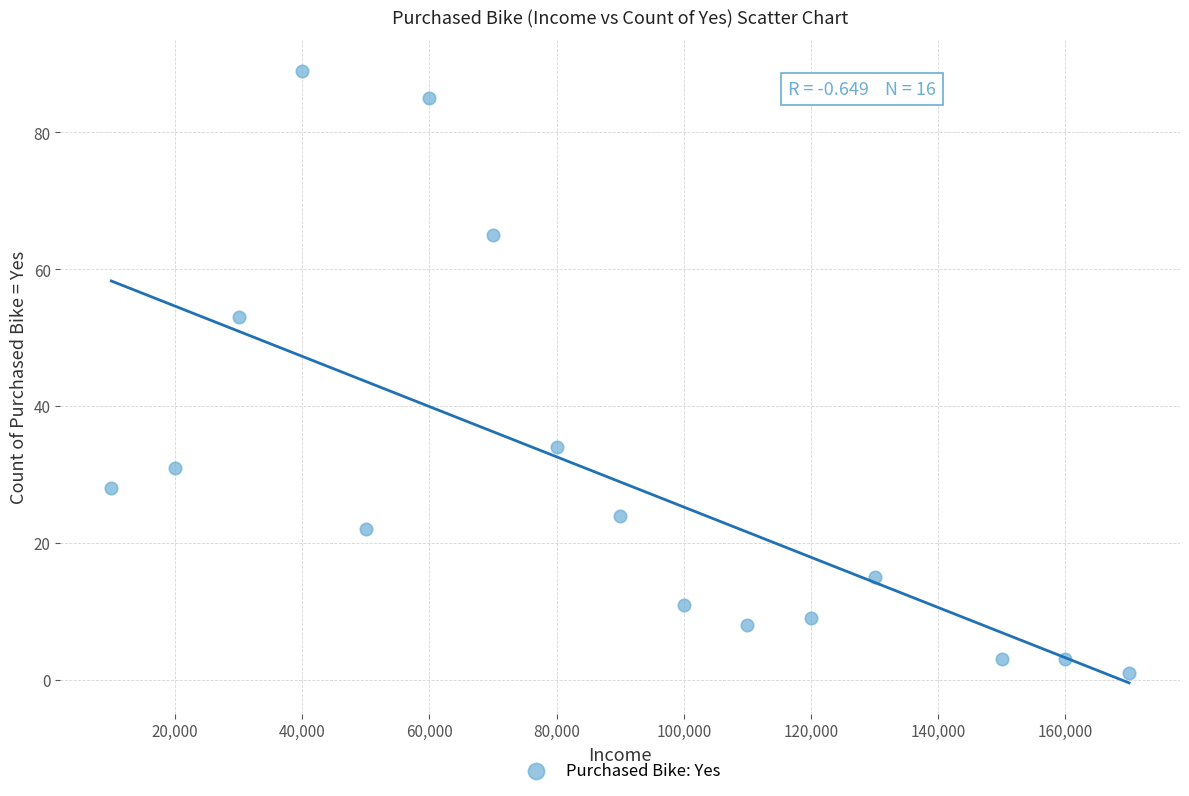

What is the range of X values (max minus min)?

160000